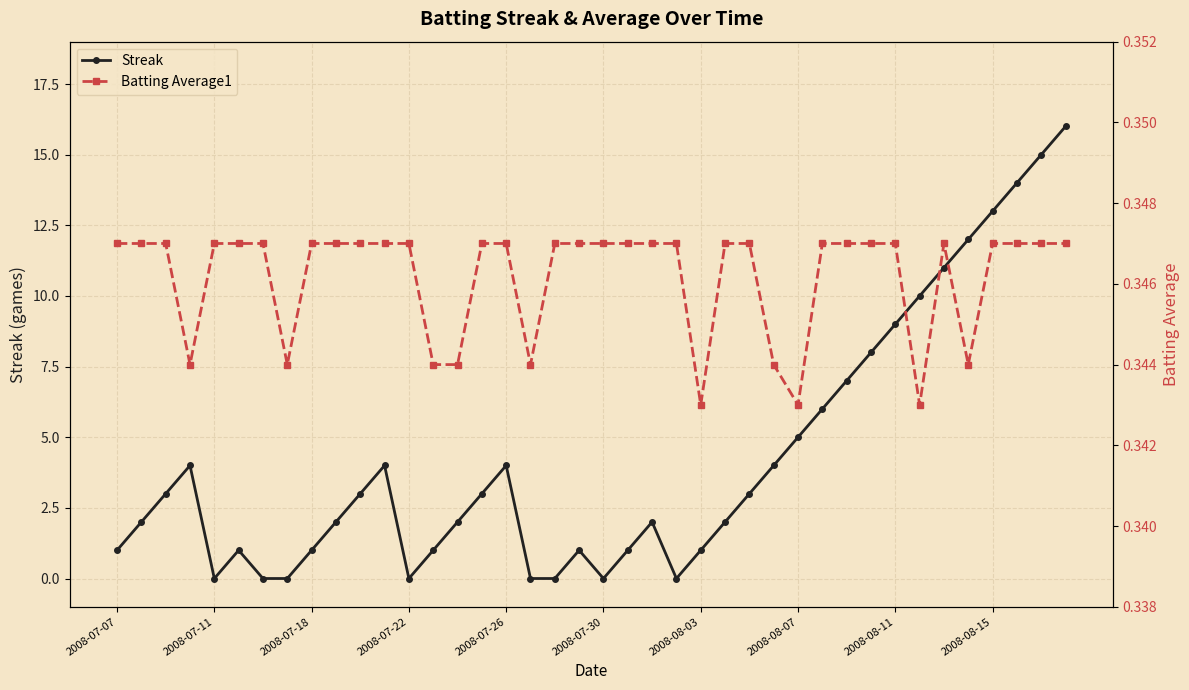

Is it true that Streak equals 1 at 2008-07-18?

True